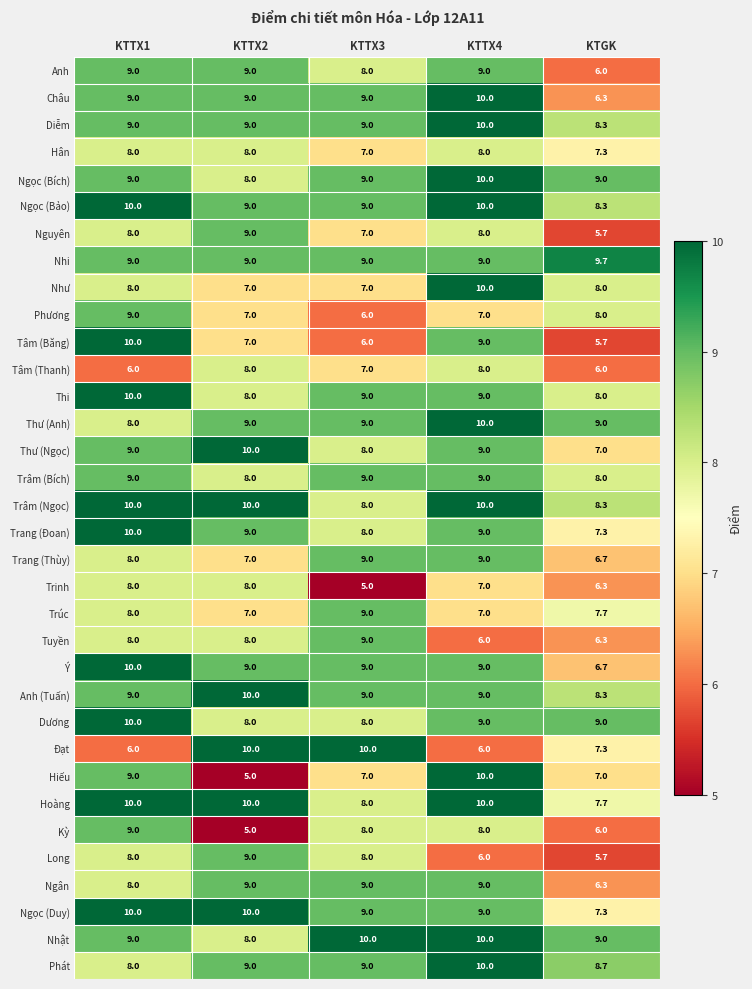

Is it true that Anh equals 3.5 at KTTX1?

False